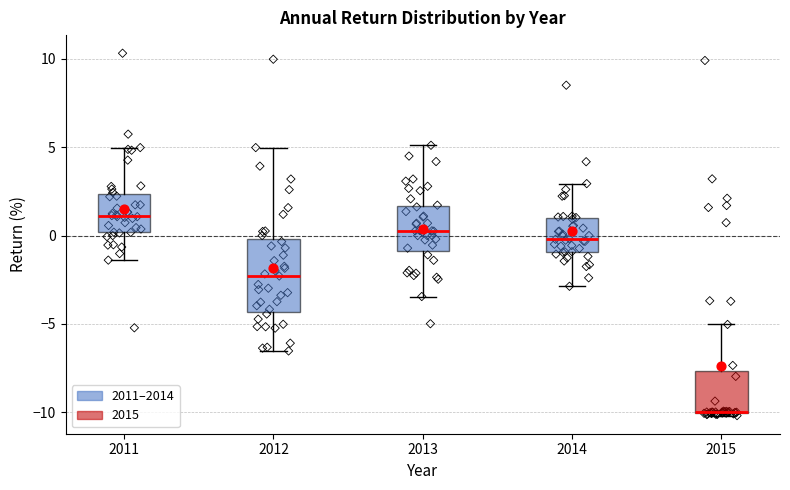

Where does the upper whisker of the box at x = 2015 end on the y-axis? The values are not printed on the chart, so give them approximately, as read against the axis.

-5.0